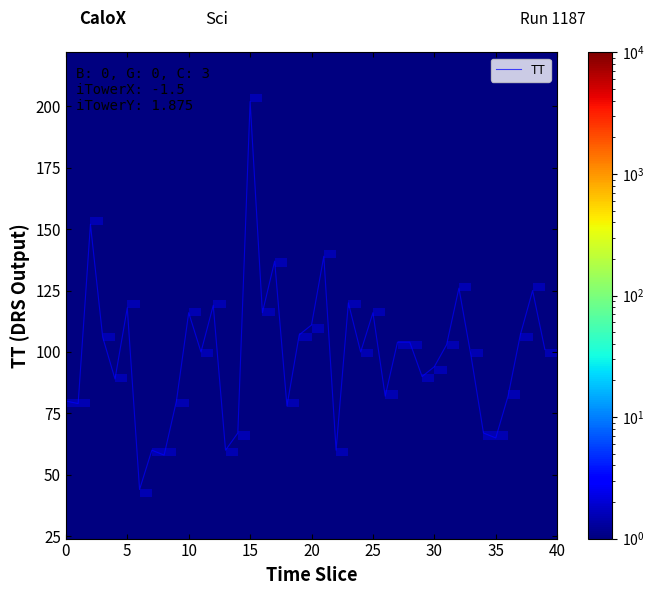

What is the sum of all values?

3962